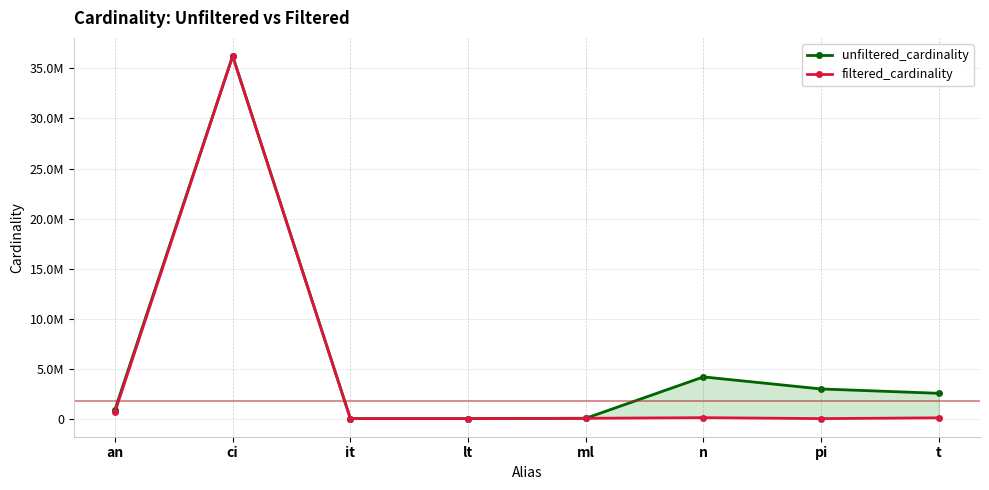

What is the lowest value of the filtered_cardinality series?

1